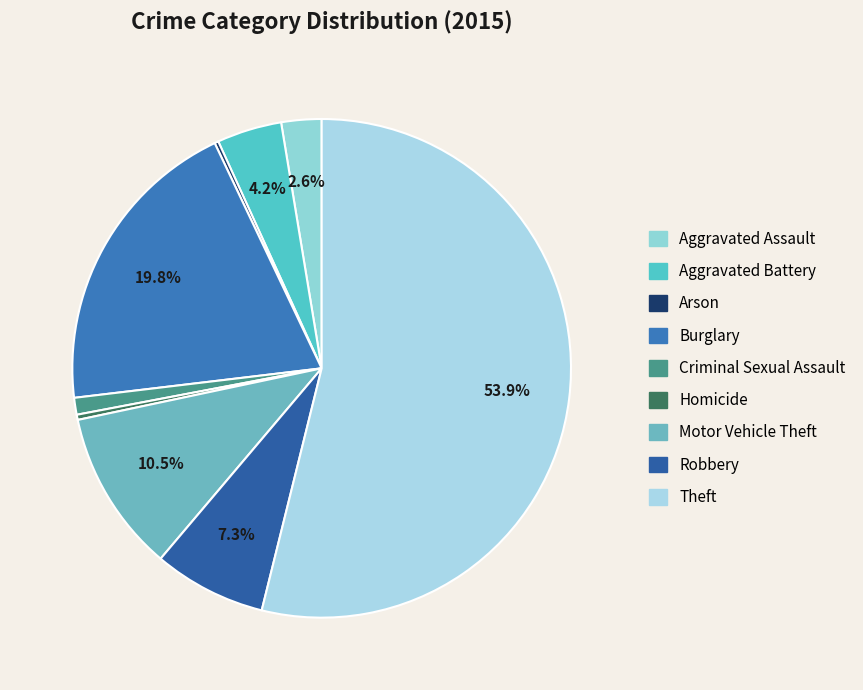

To the nearest percent, what percentage of the pie is Theft?

54%